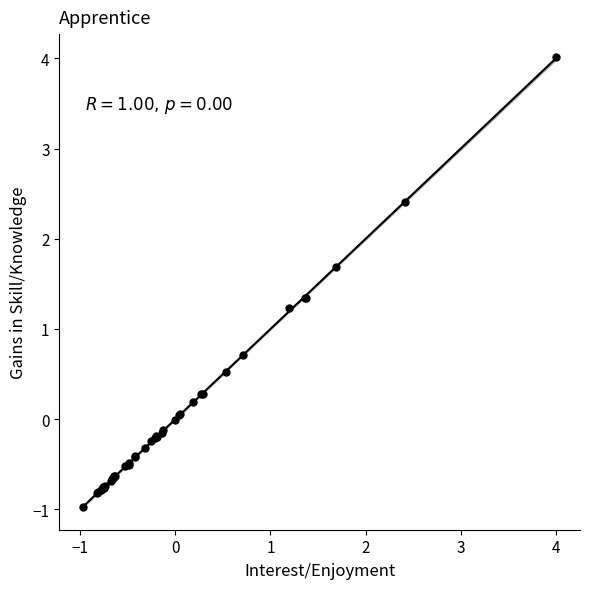

What Y value in the scatter plot is closest to 1?

1.2